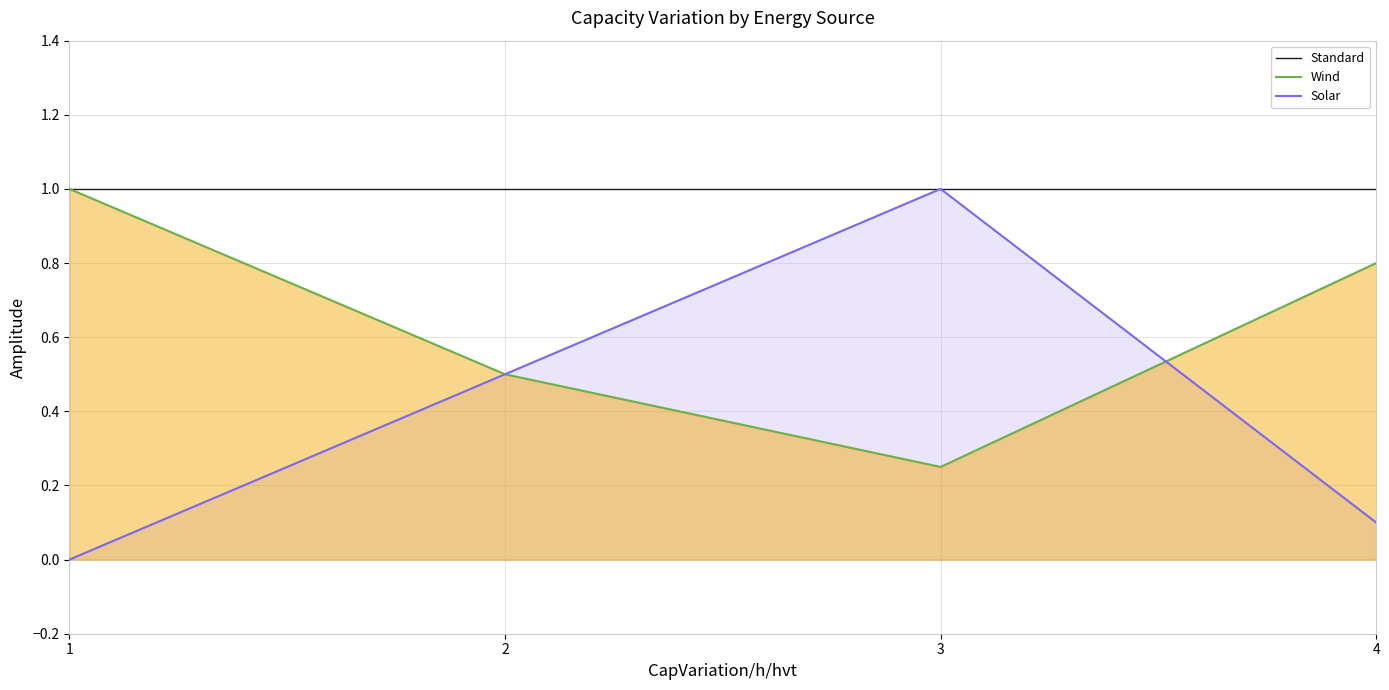

Which series has the widest spread of values?

Solar